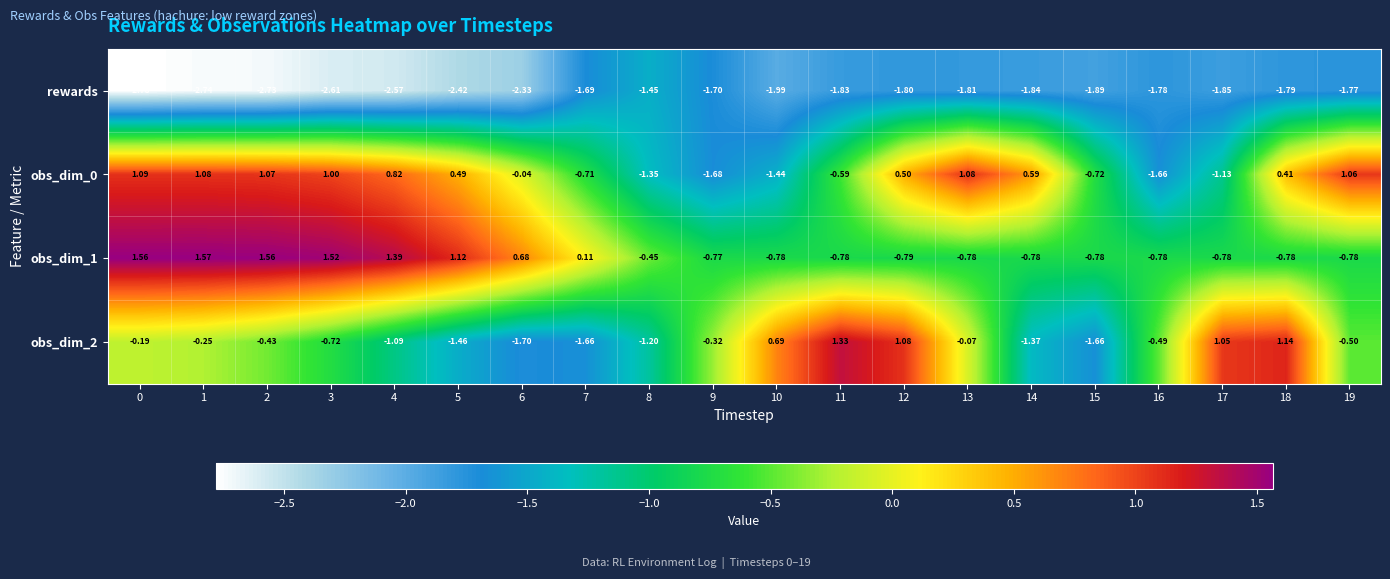

At how many categories does at least one series exceed 0?

16